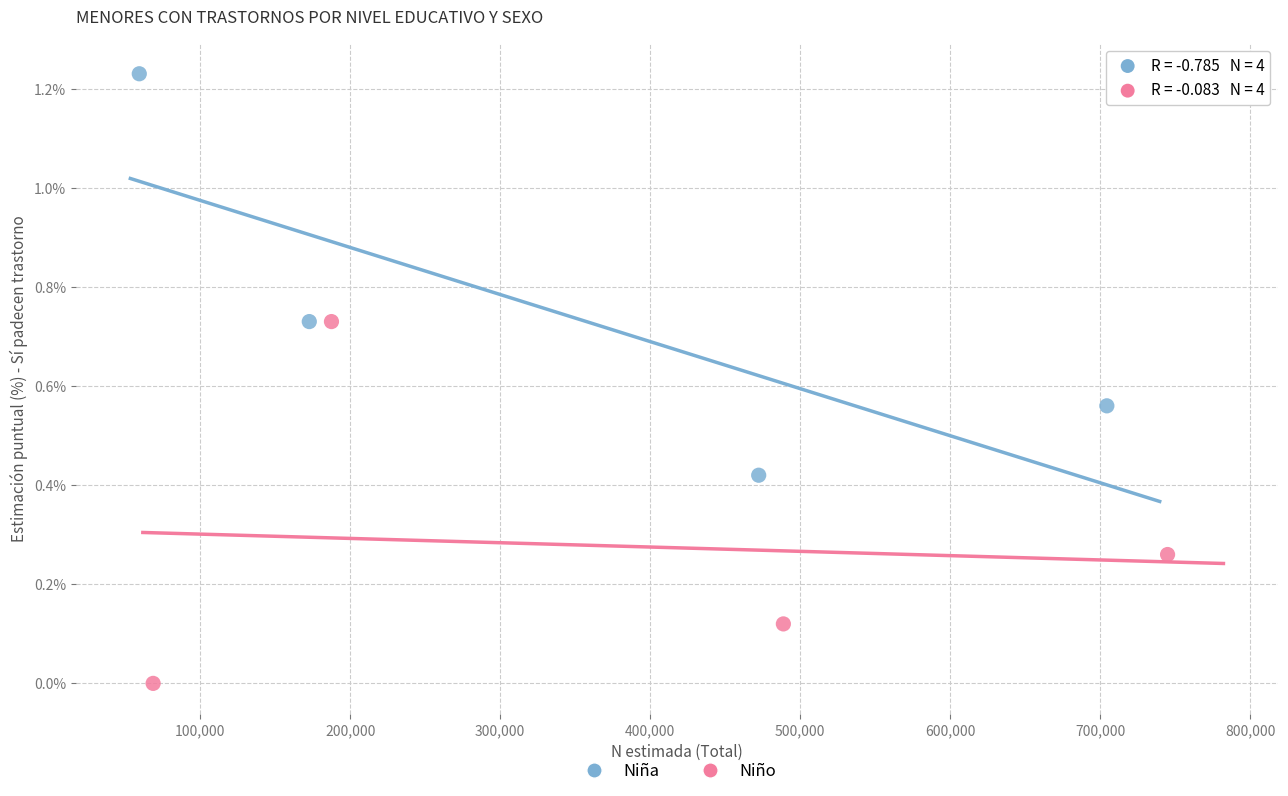

Which series contains the highest Y value?

Niña